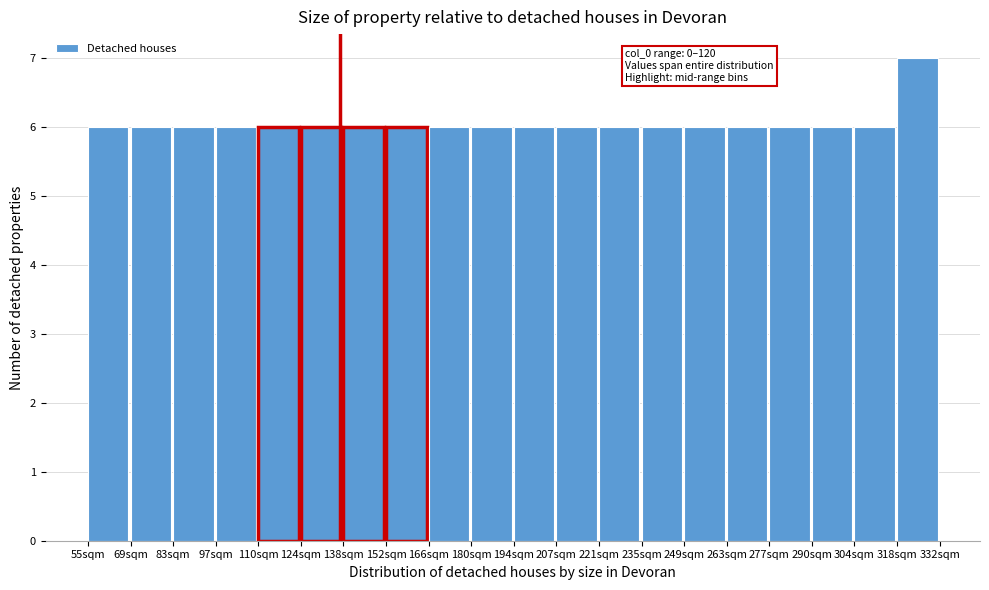

Which range on the x-axis has the tallest bar?

318 to 332